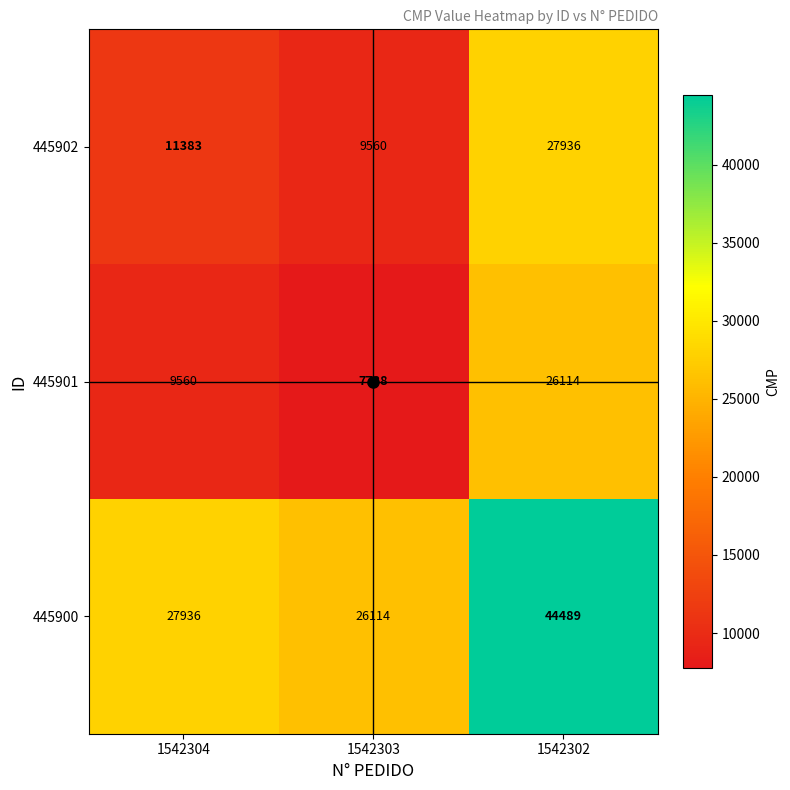

The 445900 series shows 26114 at 1542303. True or false?

True